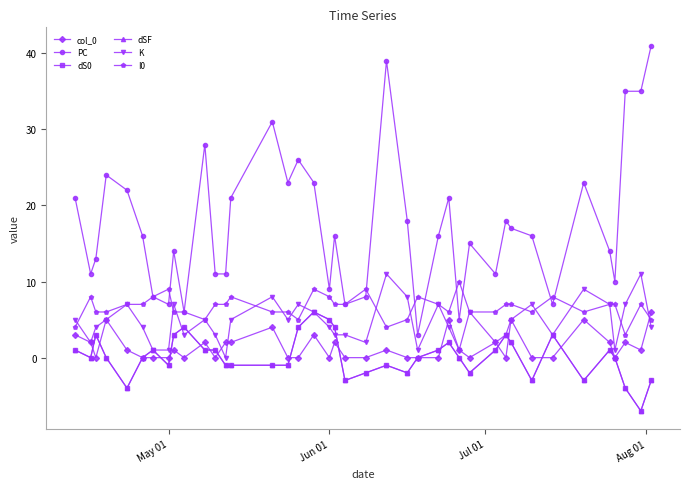

Does the chart have visible grid lines?

No